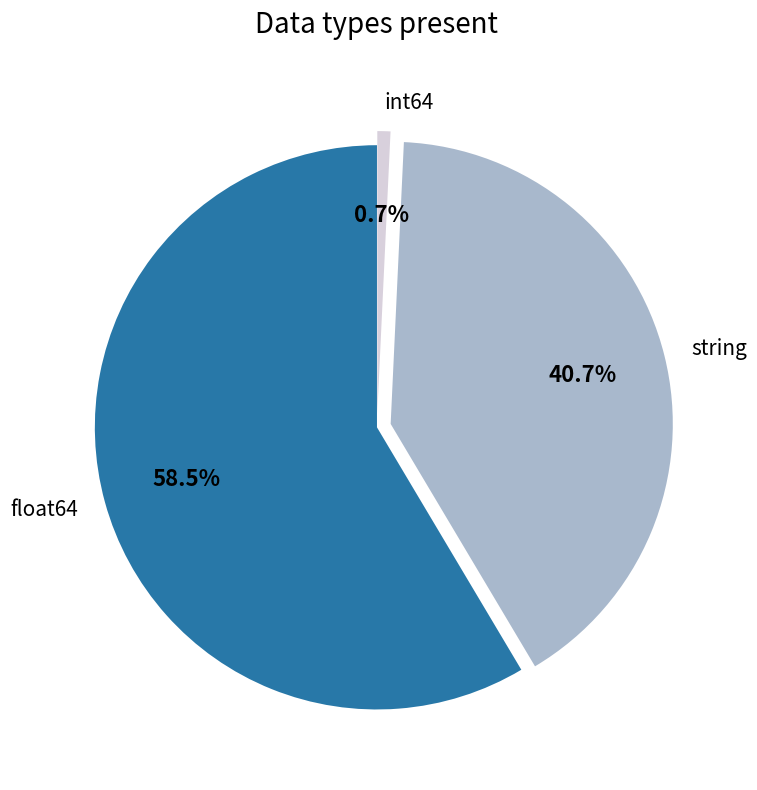

How many slices are in this pie chart?

3